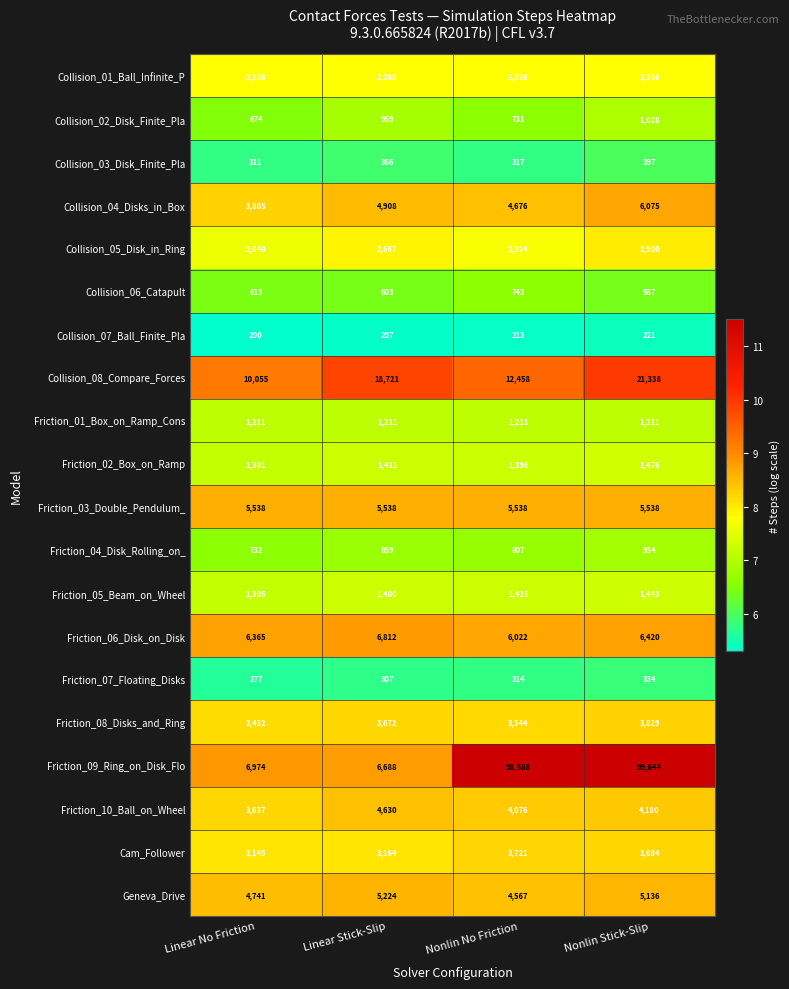

At which category is the sum across all series the highest?

Nonlin Stick-Slip